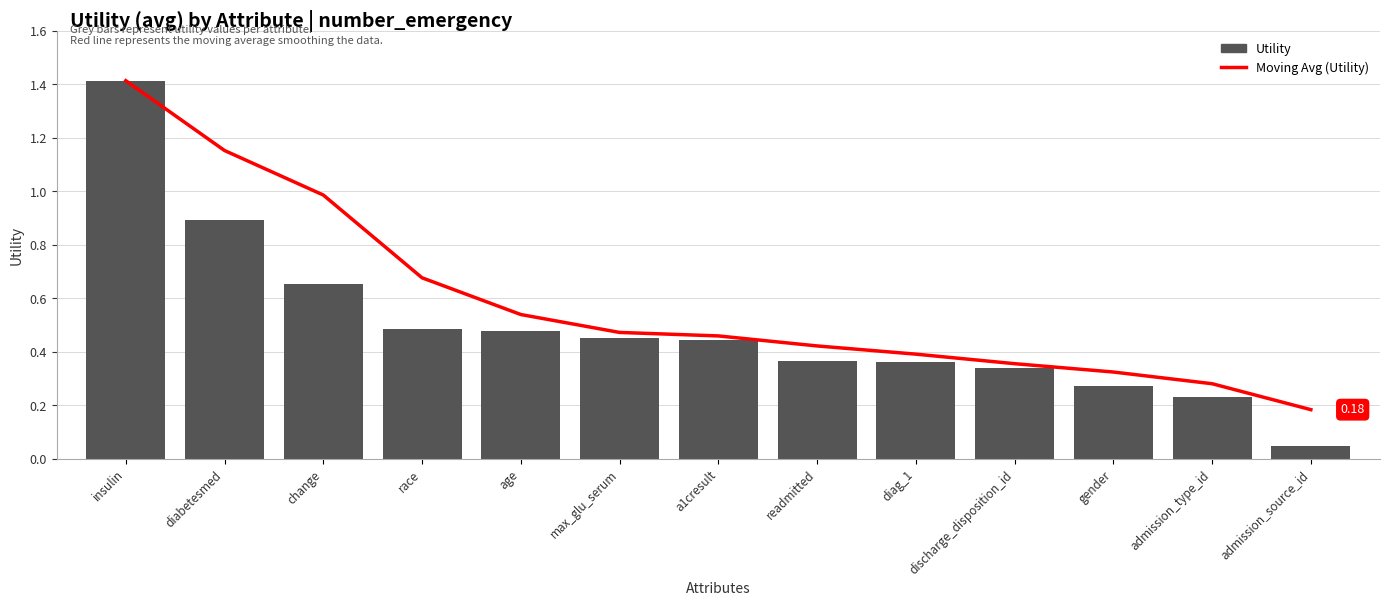

Is it true that Utility equals 0.4 at diag_1?

True